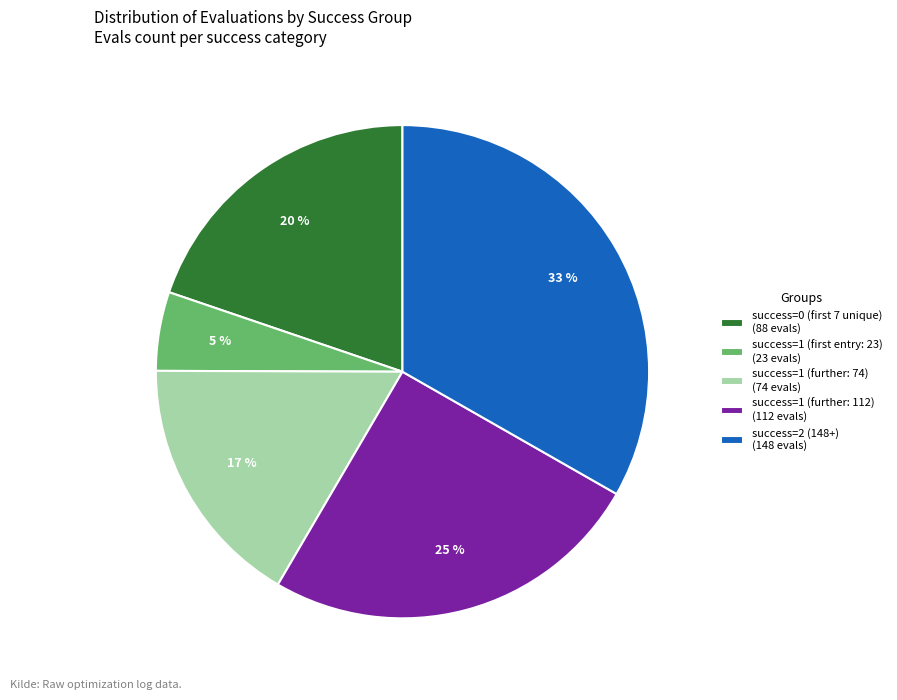

How many segments does this pie chart have?

5